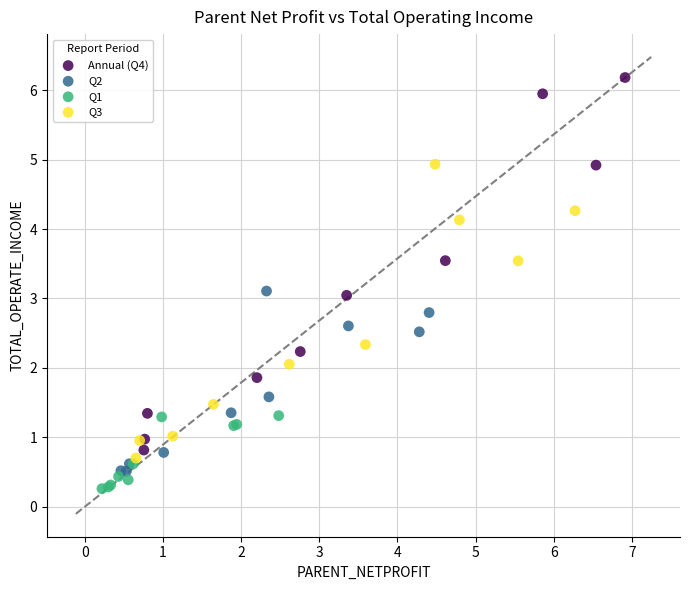

Which series has the largest Y range (max minus min)?

Annual (Q4)